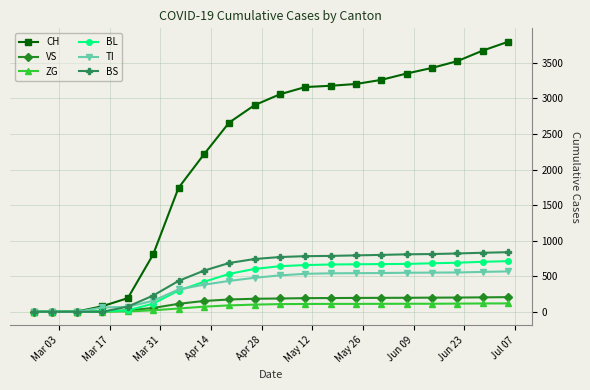

List the series in order of their peak value, highest first.

CH, BS, BL, TI, VS, ZG